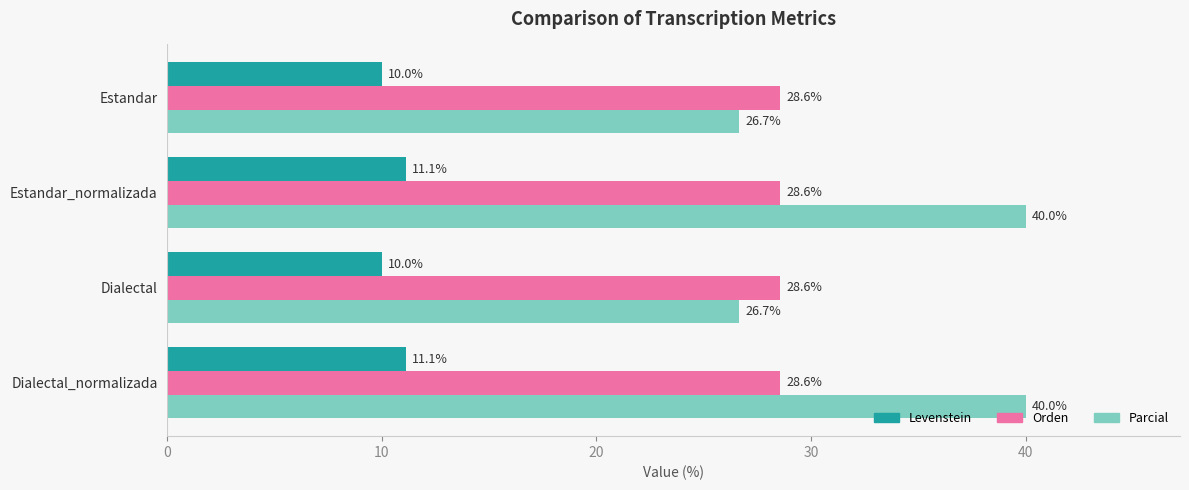

What is the minimum value shown in the chart?

10.0